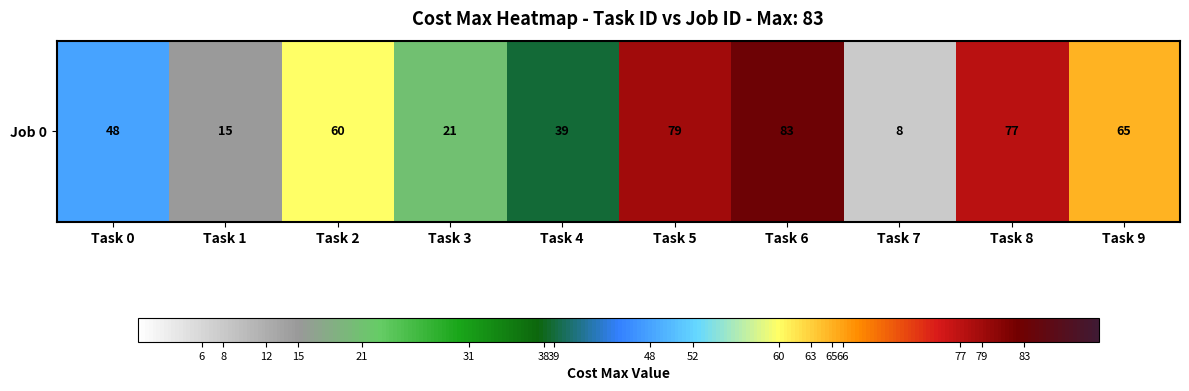

Where is the data nearest to the value 45?

Task 0